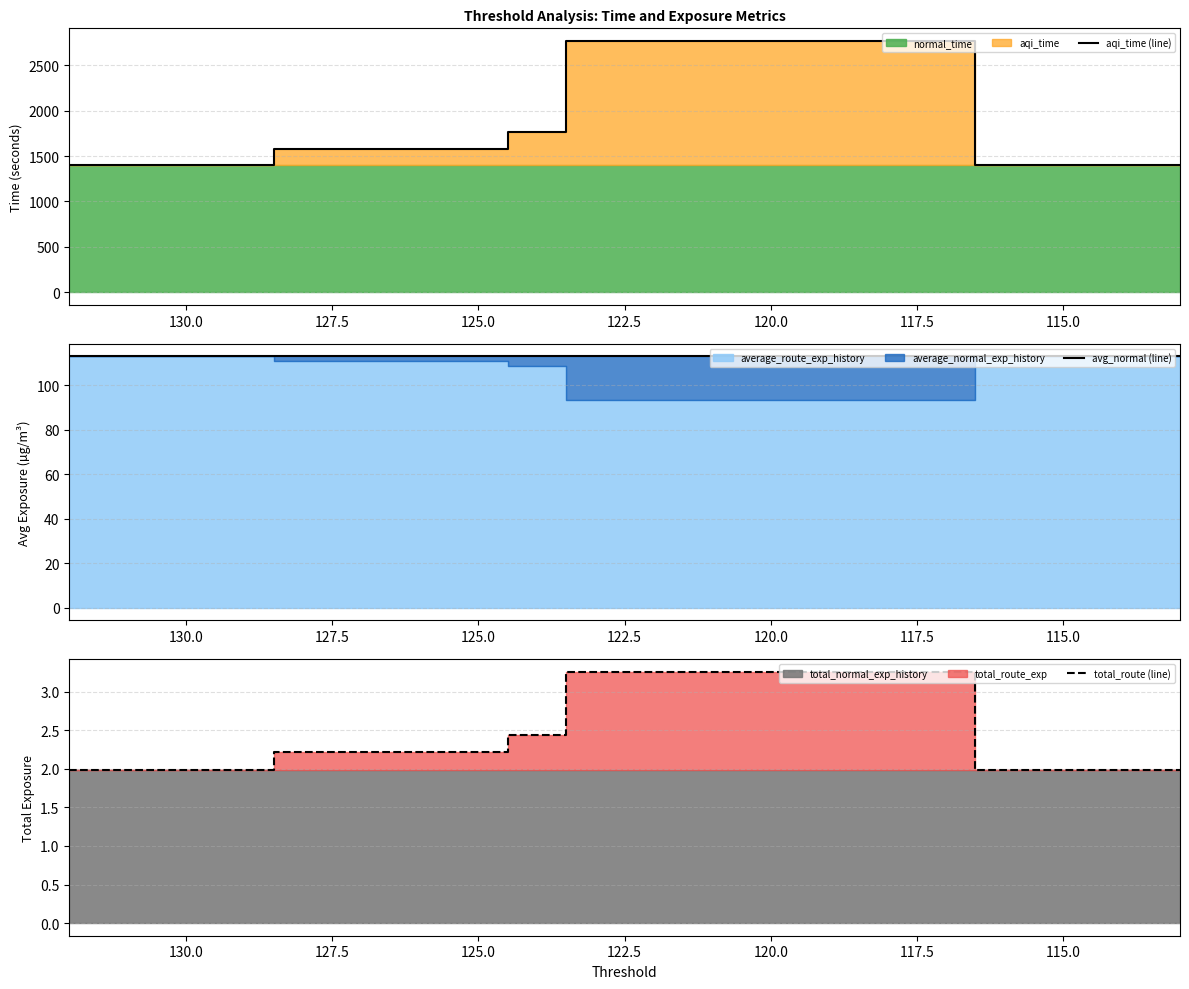

True or false: total_route (line) and aqi_time (line) intersect in this chart.

False